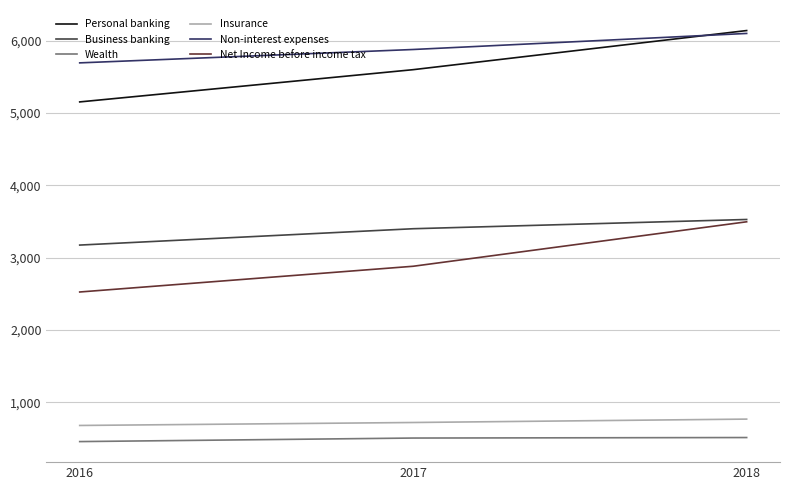

How many lines are shown in the chart?

6